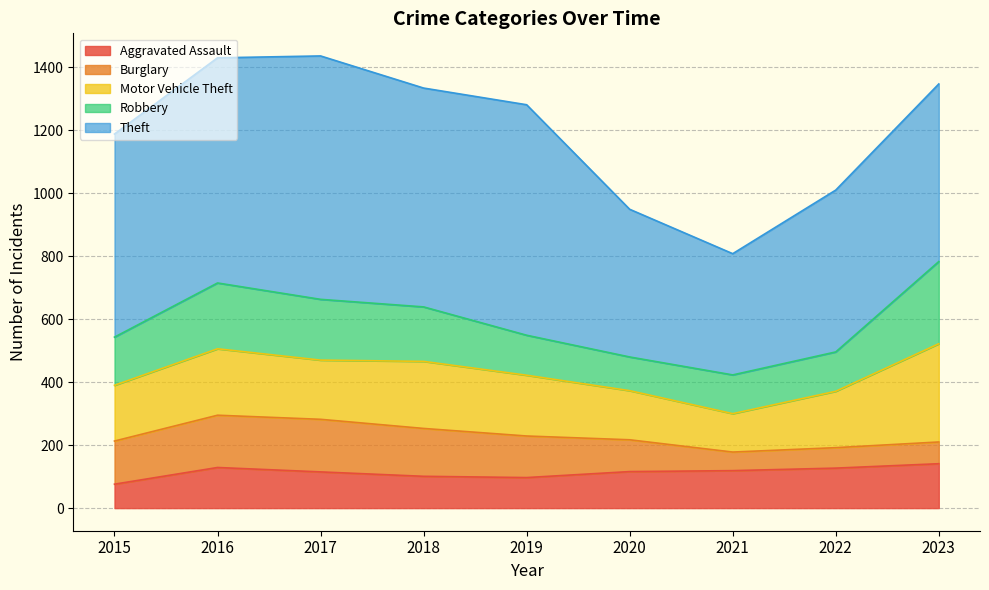

What is the spread (max minus min) of values at 2015?

569